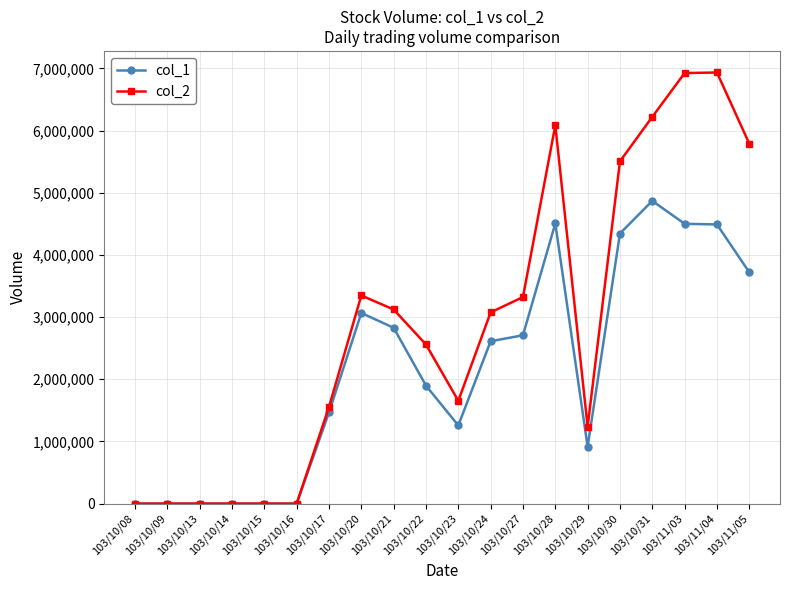

What is the sum of the col_1 values at 103/10/28 and 103/10/27?

7214000